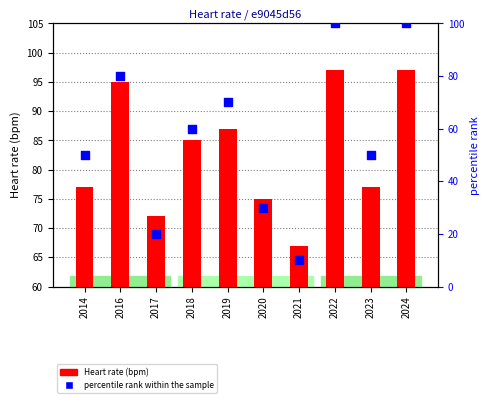

Is the value of percentile rank within the sample at 2017 greater than the value of Heart rate (bpm) at 2016?

No